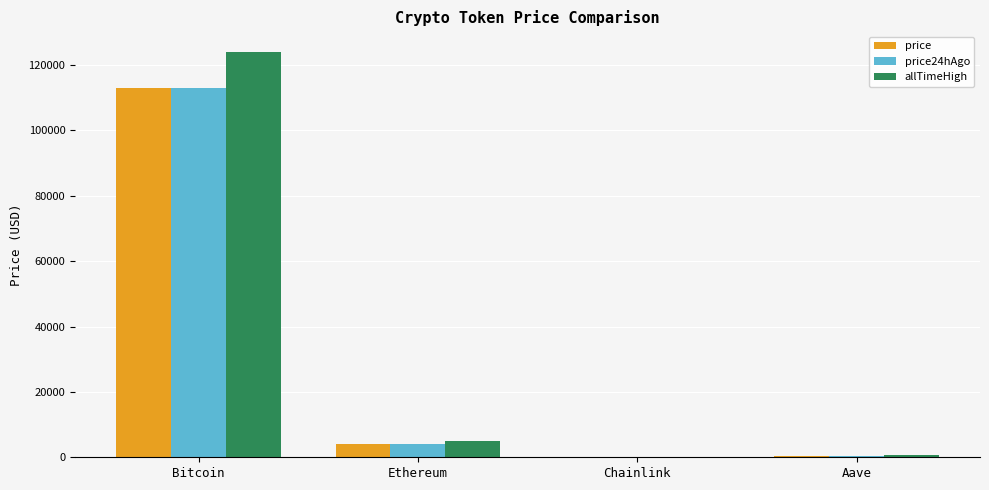

What value does the allTimeHigh series have at Chainlink?

52.7